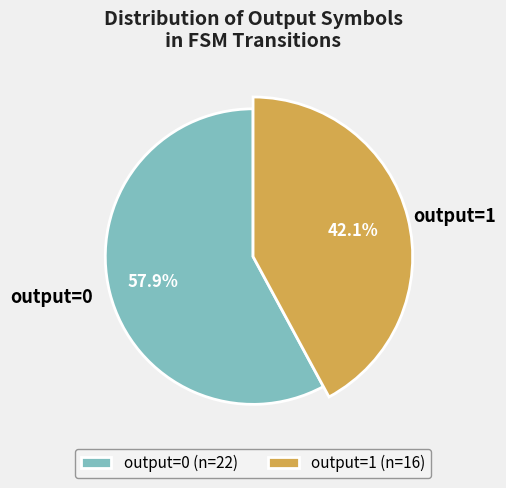

Combined, do 4 and 12 account for over 50%?

No